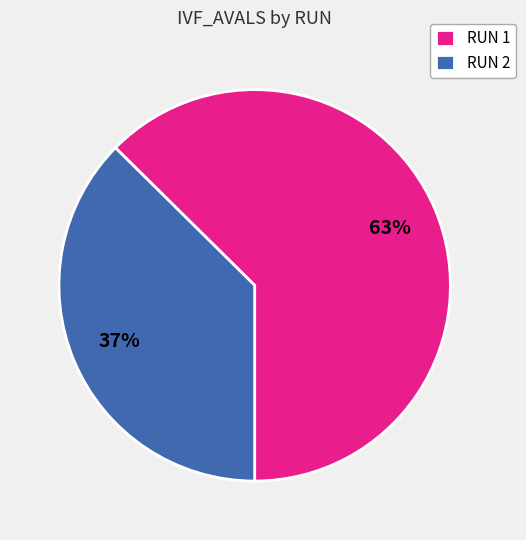

Is it true that RUN 1 is 49% of the pie?

False